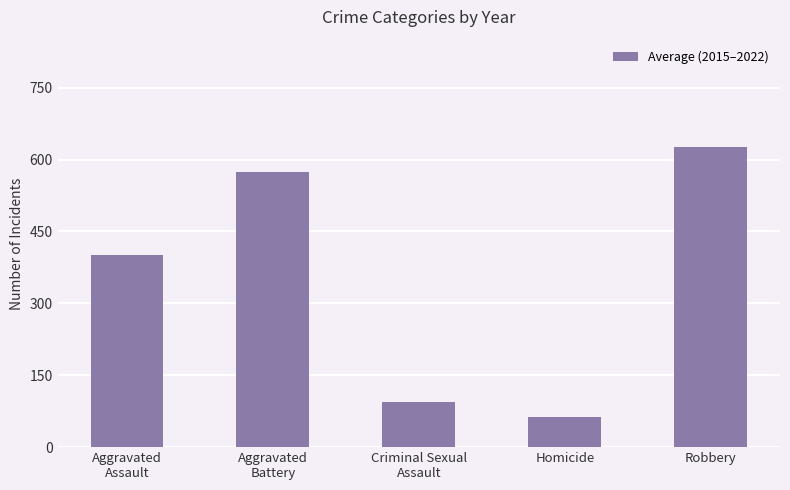

What is the change in value from Aggravated
Assault to Aggravated
Battery?

+173